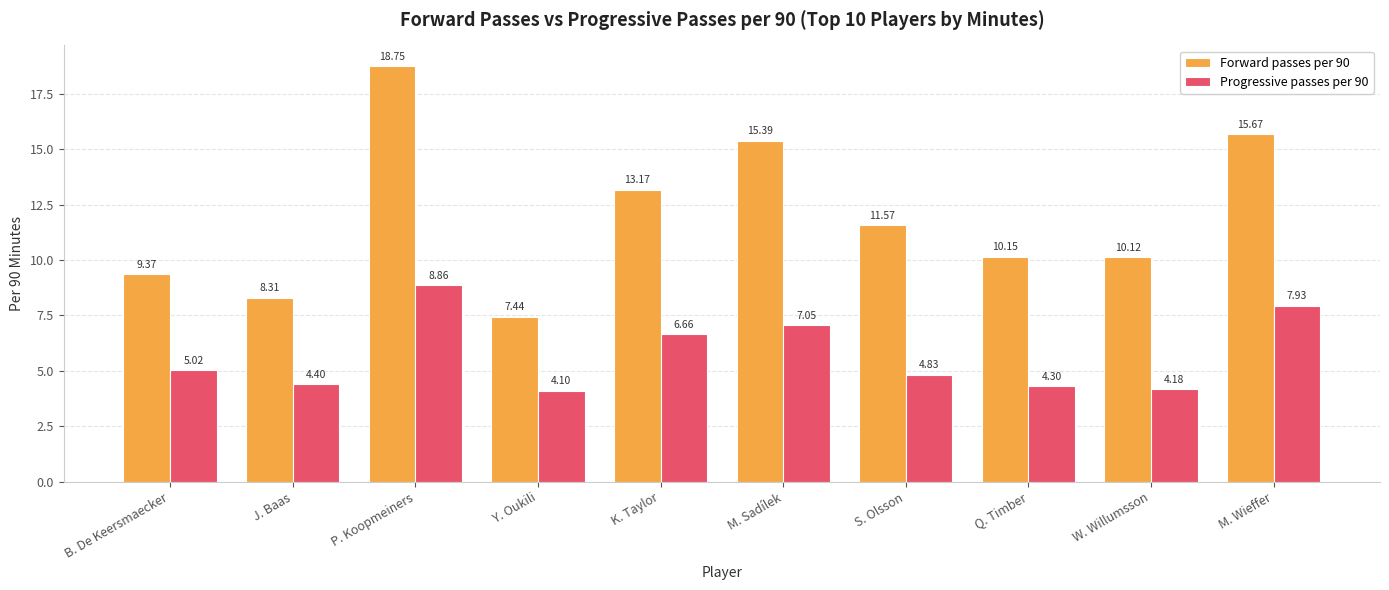

Rank the series at M. Wieffer from highest to lowest value.

Forward passes per 90, Progressive passes per 90